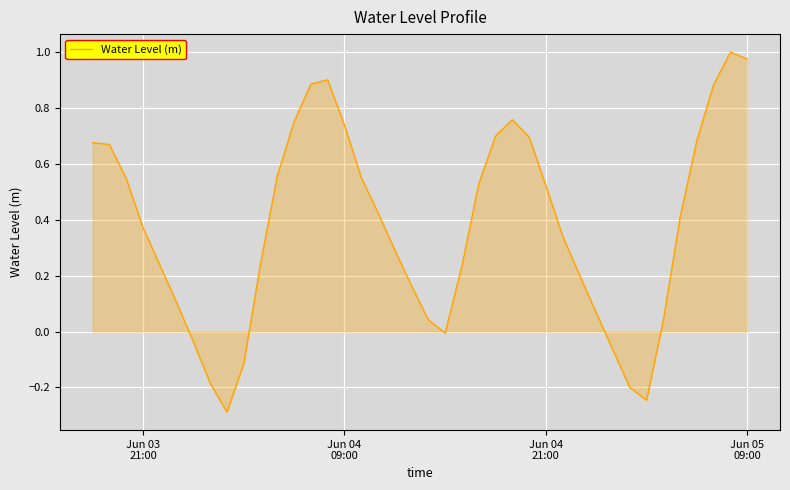

How many lines are shown in the chart?

1